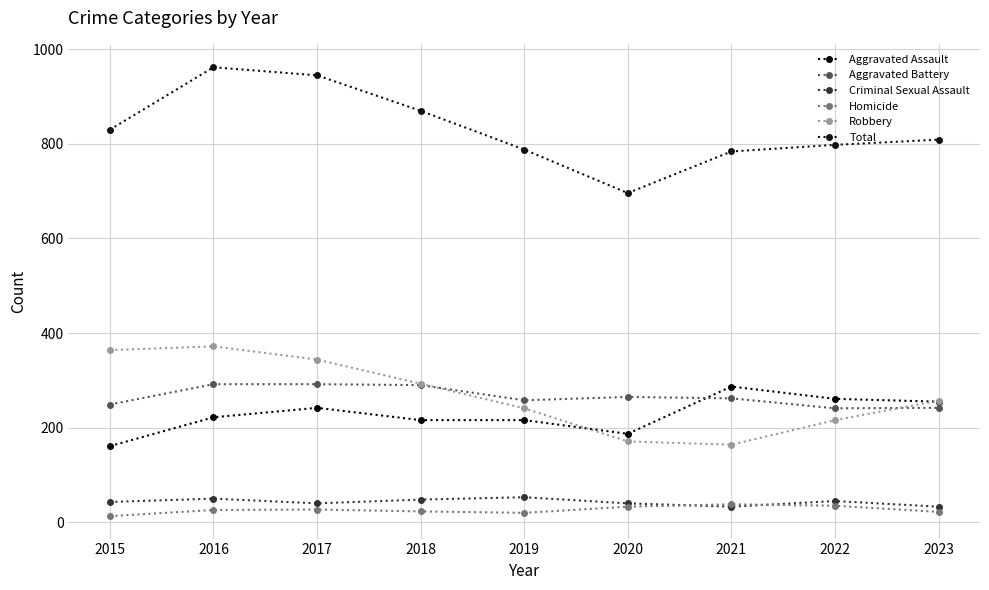

What is the value of the Aggravated Battery point at the 5th from the left?

258